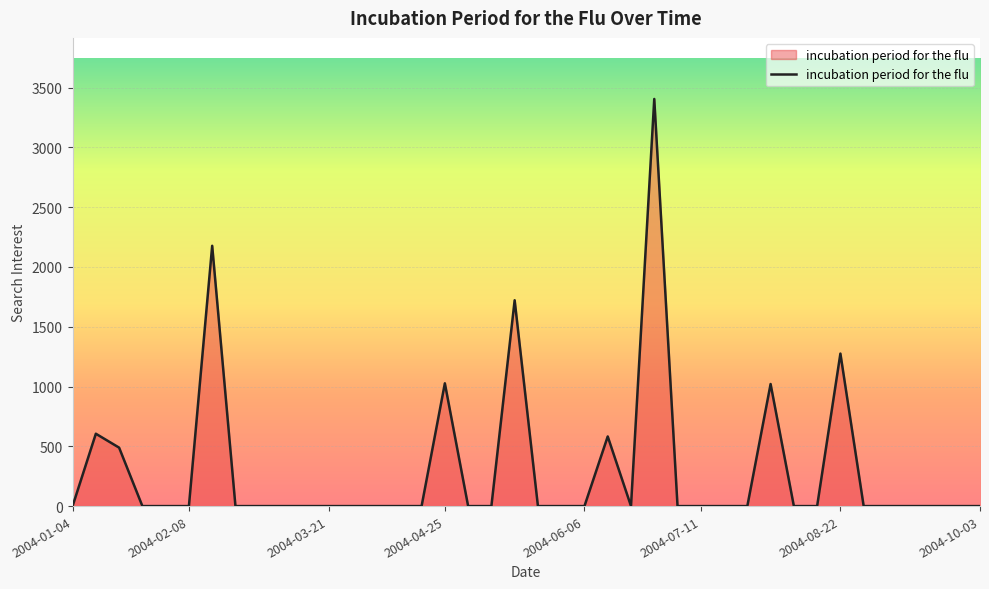

Is this an area chart (filled region under the line)?

Yes